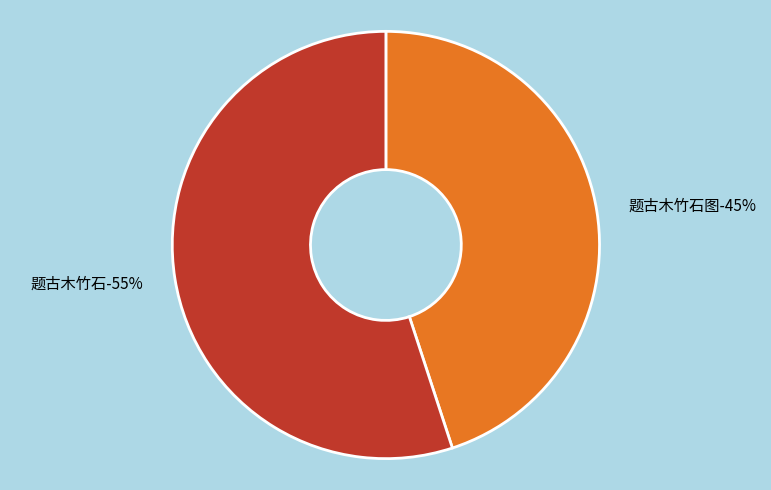

Combined, do 题古木竹石 and 题古木竹石图 account for over 50%?

Yes